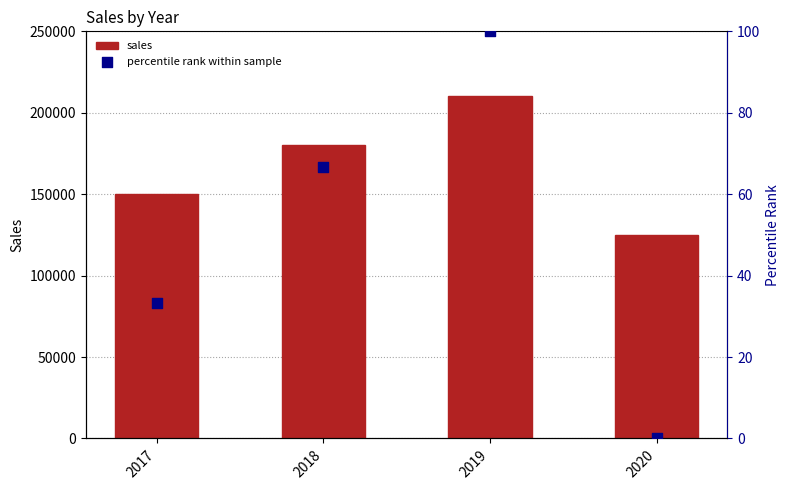

Which series contains the highest Y value?

sales